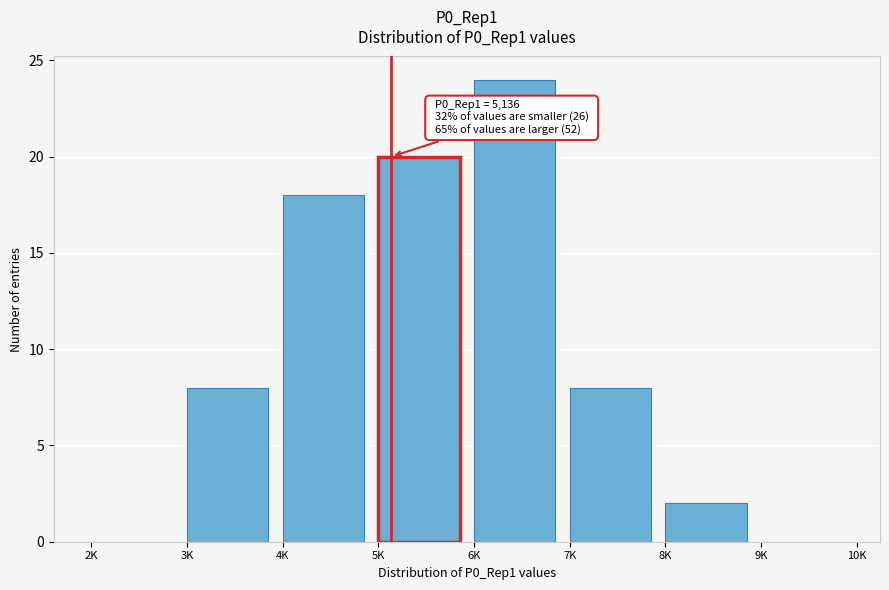

Reading right to left, transcribe all the data shown in this chart.

9K=0	8K=2	7K=8	6K=24	5K=20	4K=18	3K=8	2K=0